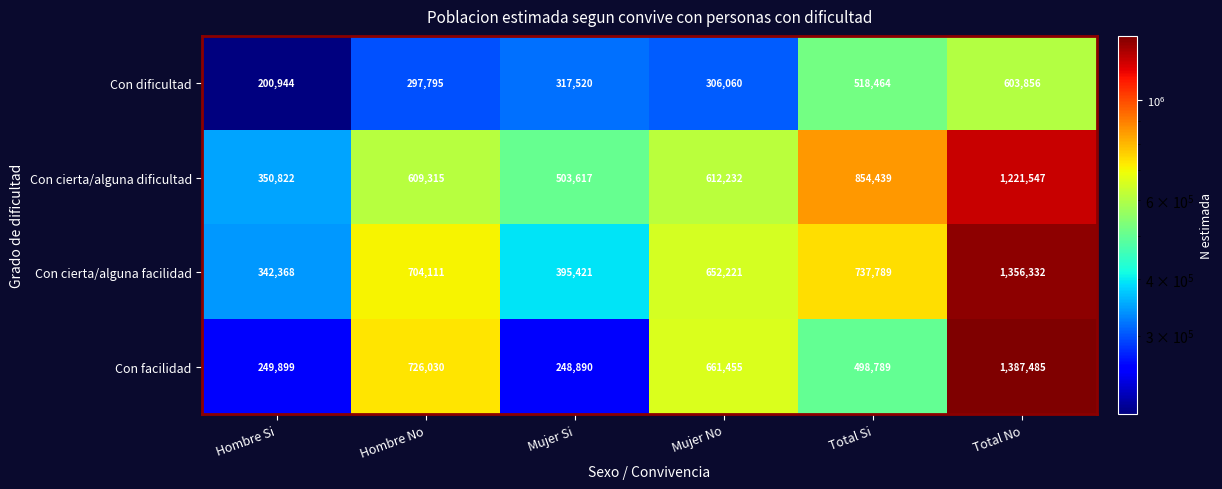

What is the total value across all series at Mujer No?

2231968